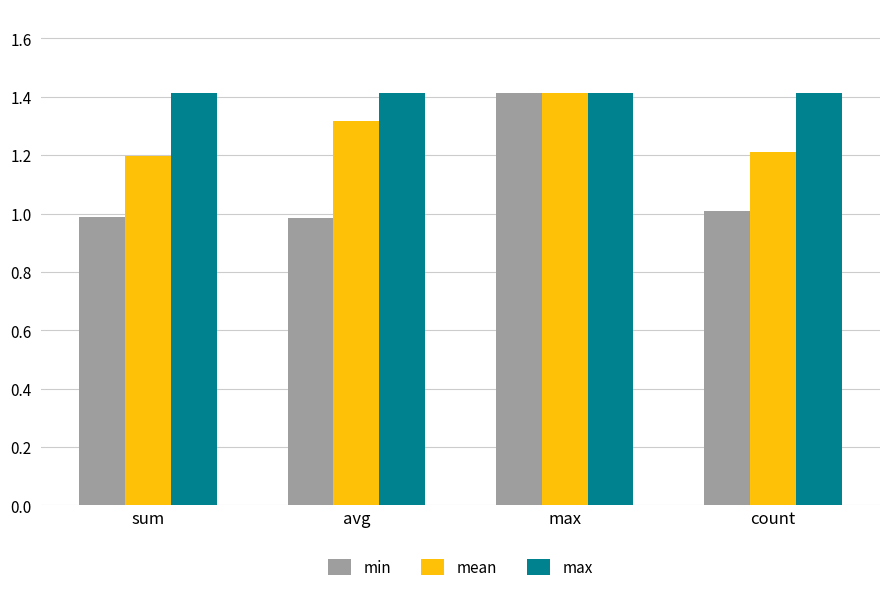

What value does the max series have at avg?

1.4